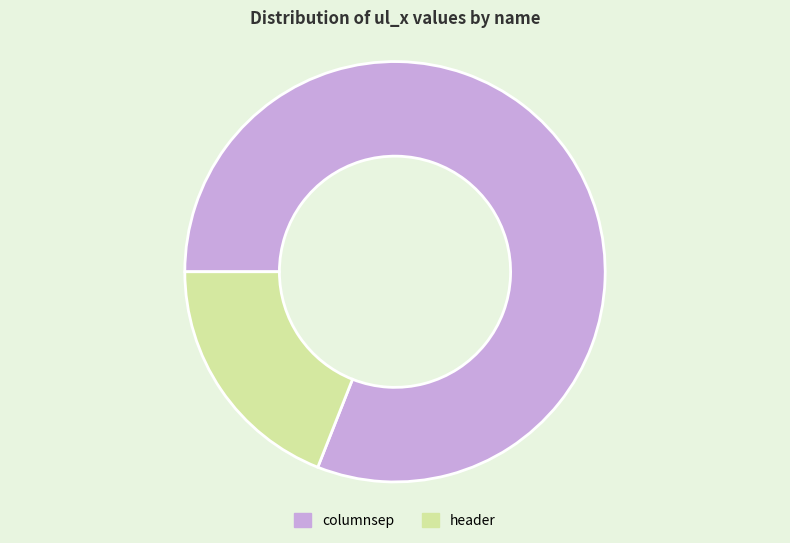

Which slice represents more than half of the pie?

columnsep